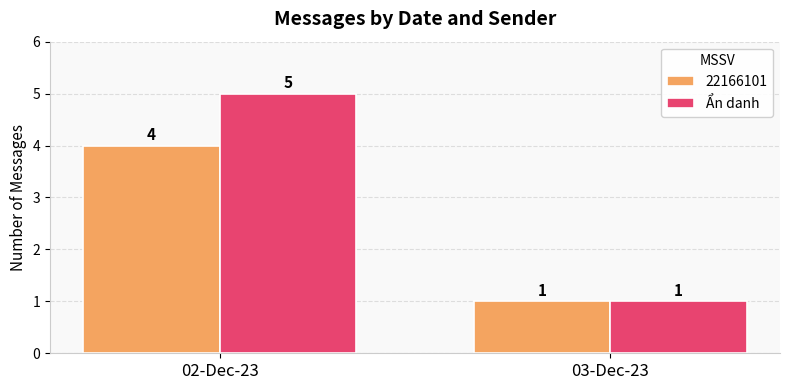

Reading left to right, transcribe all the data shown in this chart.

22166101: 02-Dec-23=4	03-Dec-23=1
Ẩn danh: 02-Dec-23=5	03-Dec-23=1